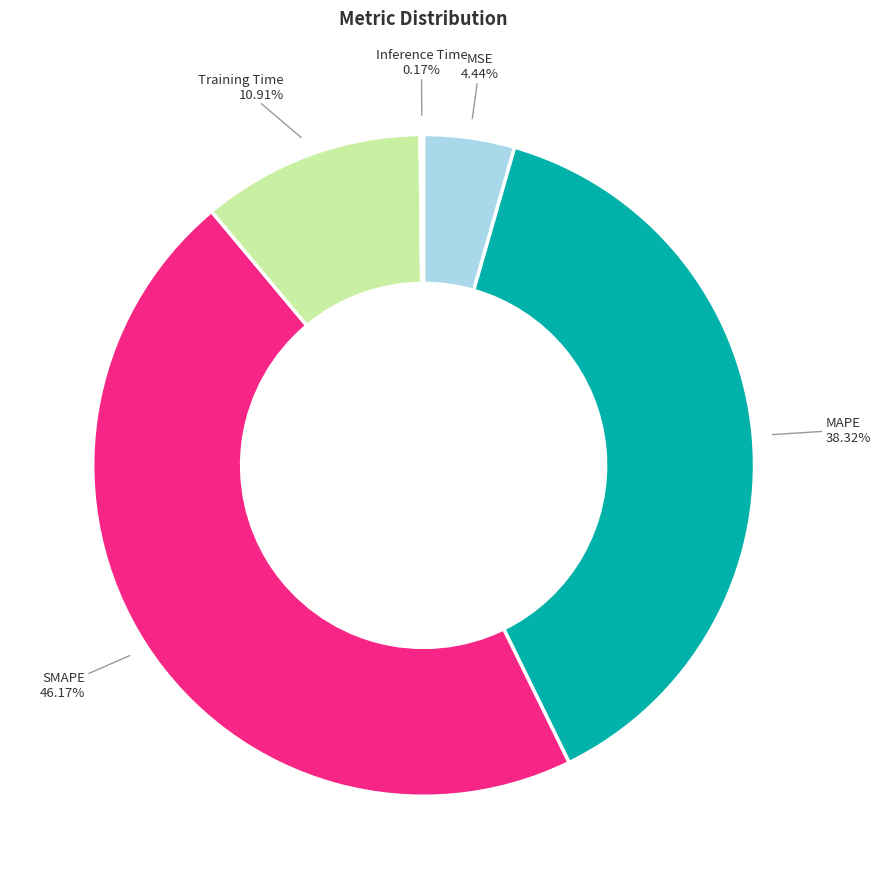

Does any single category account for the majority?

No